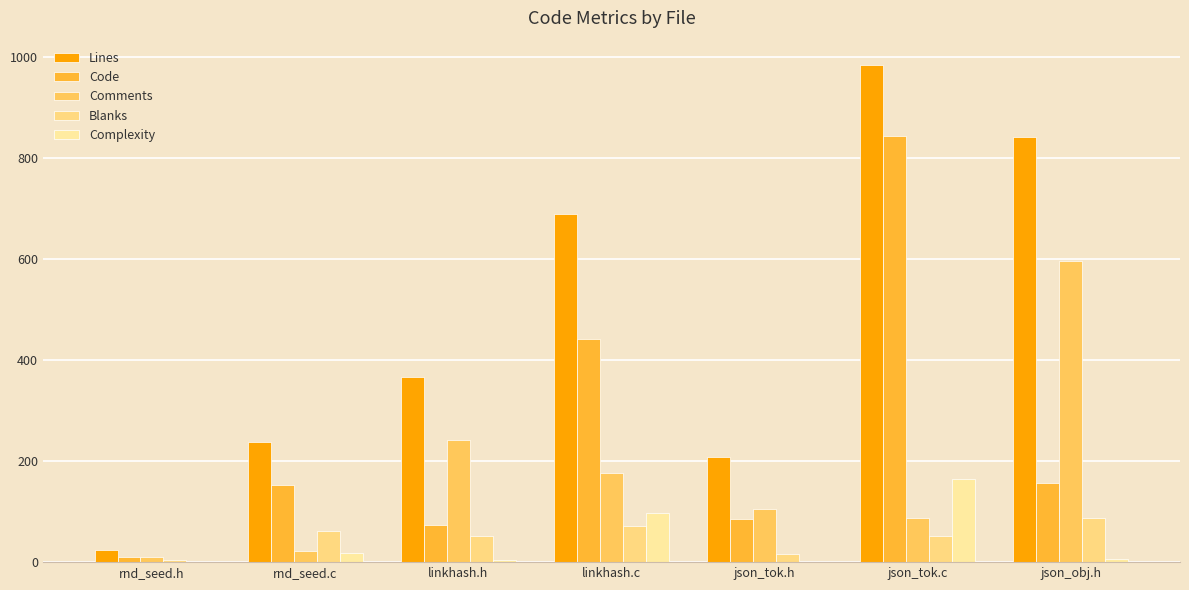

Does the chart contain stacked bars?

No